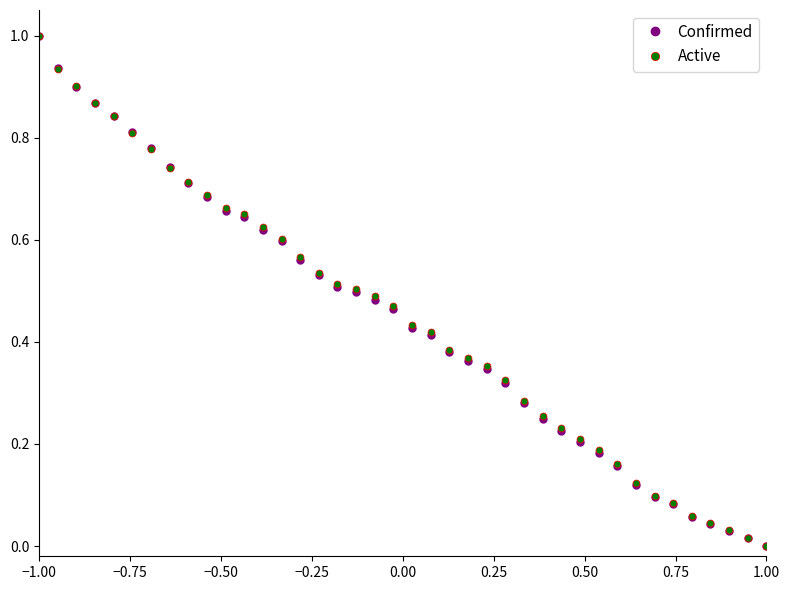

What is the greatest value displayed?

1.0